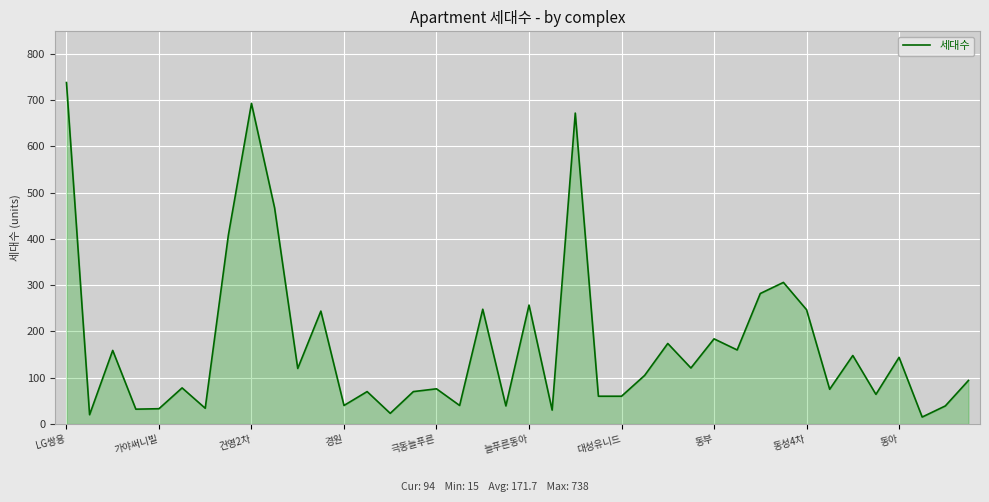

What is the difference between the maximum and minimum values?

723